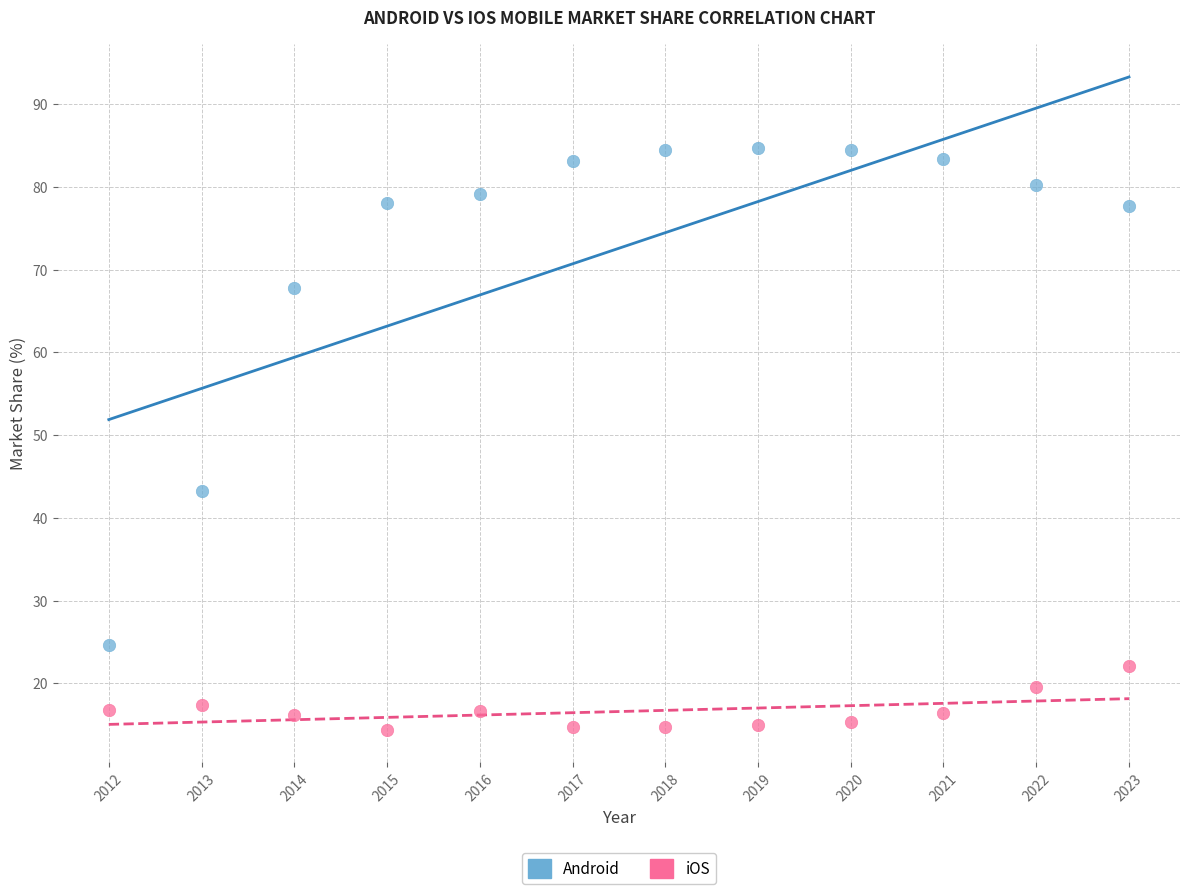

In the Android series, what Y value is closest to 54?

43.2